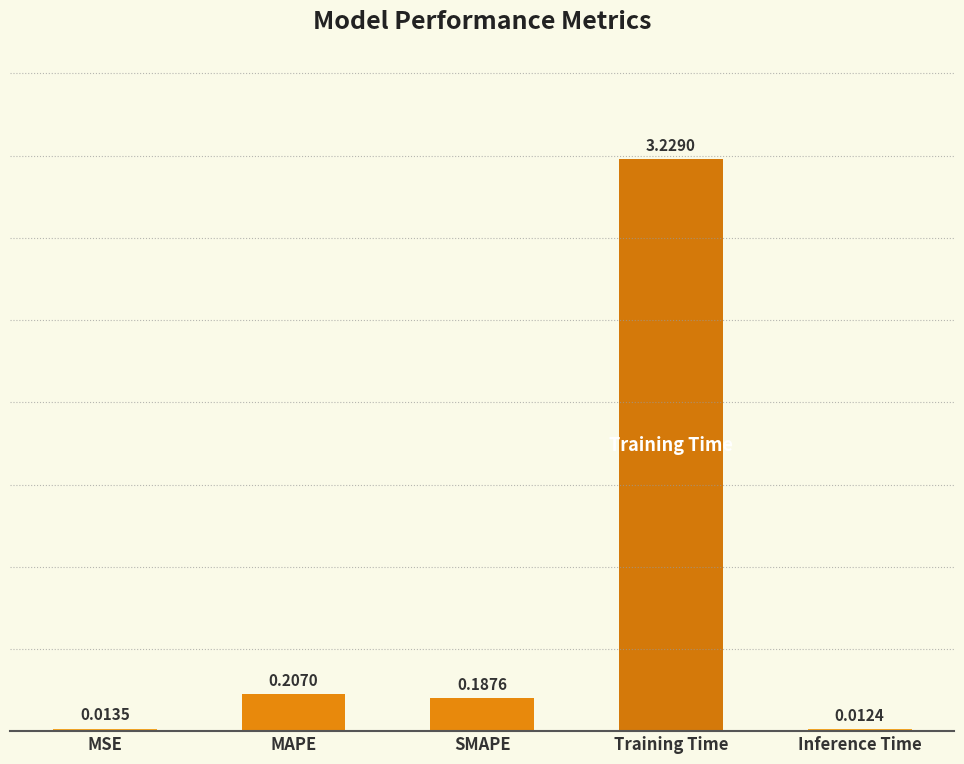

What is the average value?

0.7